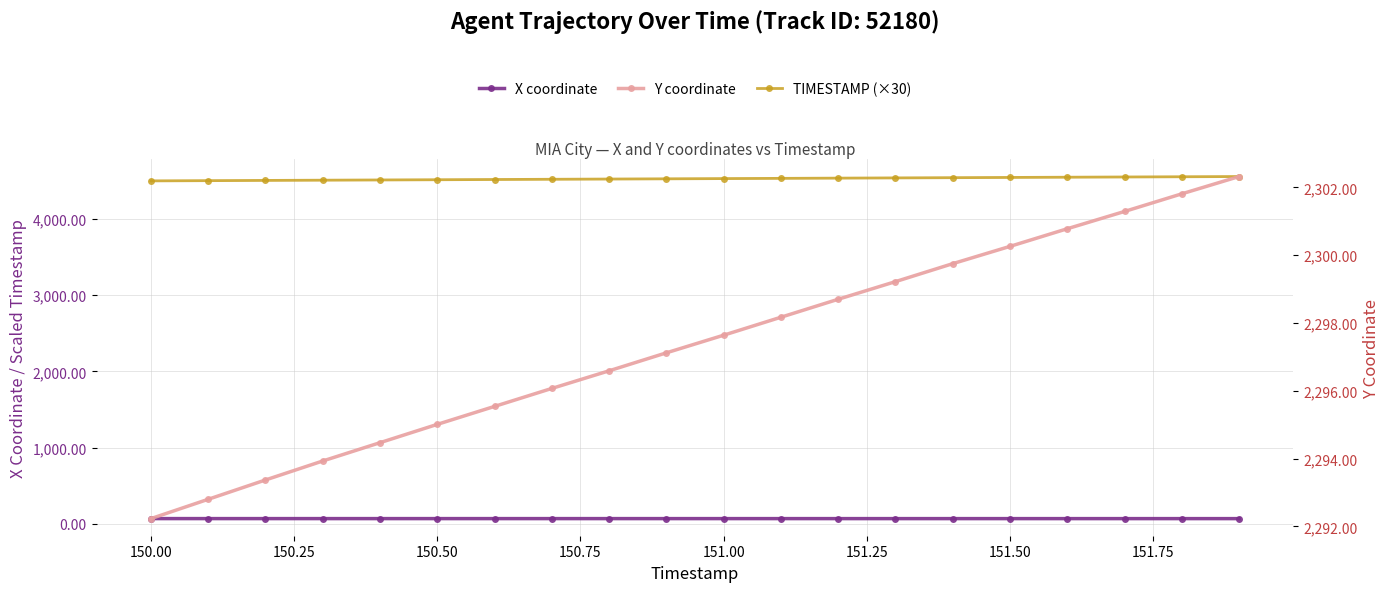

What is the highest value of the X coordinate series?

68.3